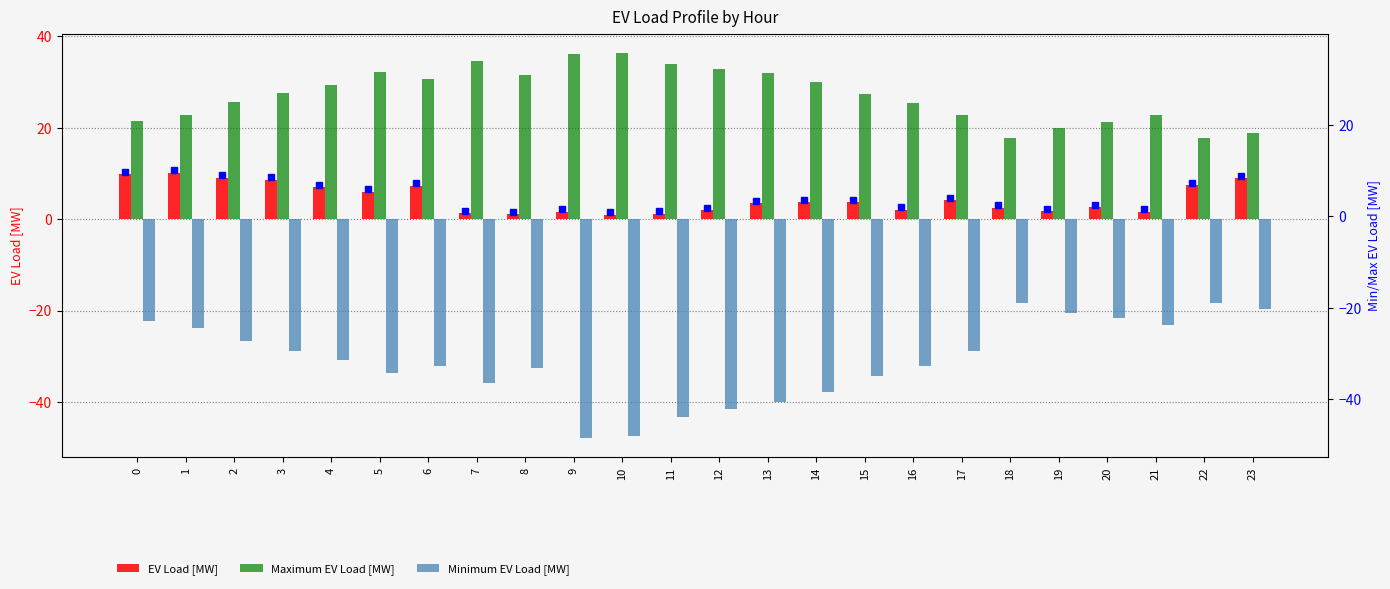

Read the Maximum EV Load [MW] value at 18.

17.8